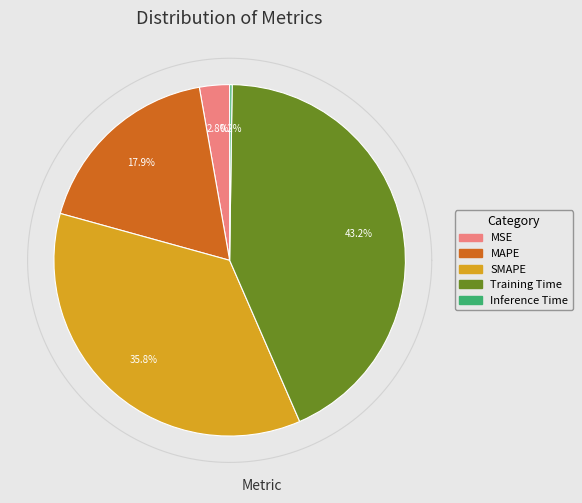

To the nearest percent, what is the difference between the largest and smallest slice percentages?

43%